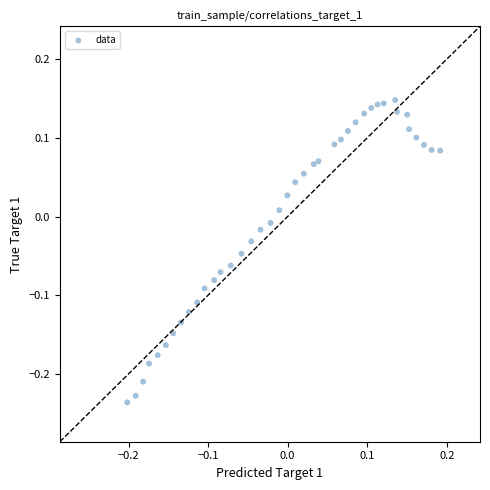

What is the range of Y values (max minus min)?

0.4